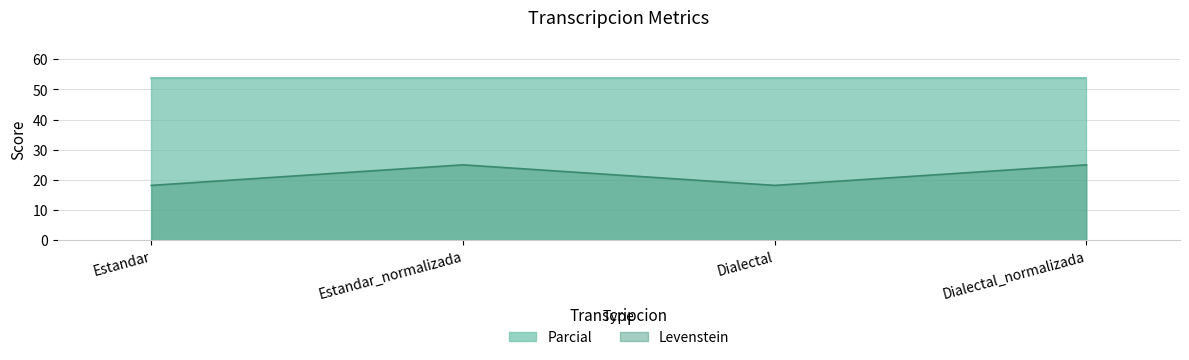

What value does the Levenstein series have at Dialectal?

18.2